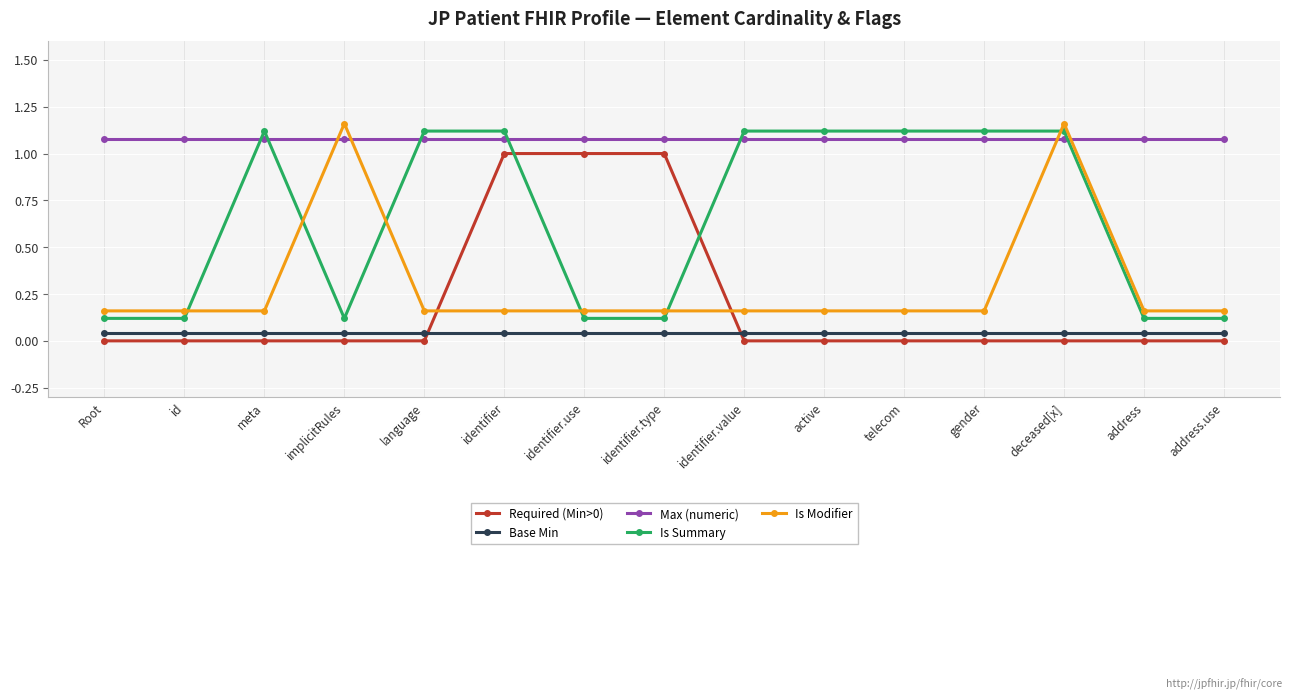

True or false: Is Modifier and Base Min cross at least once.

False